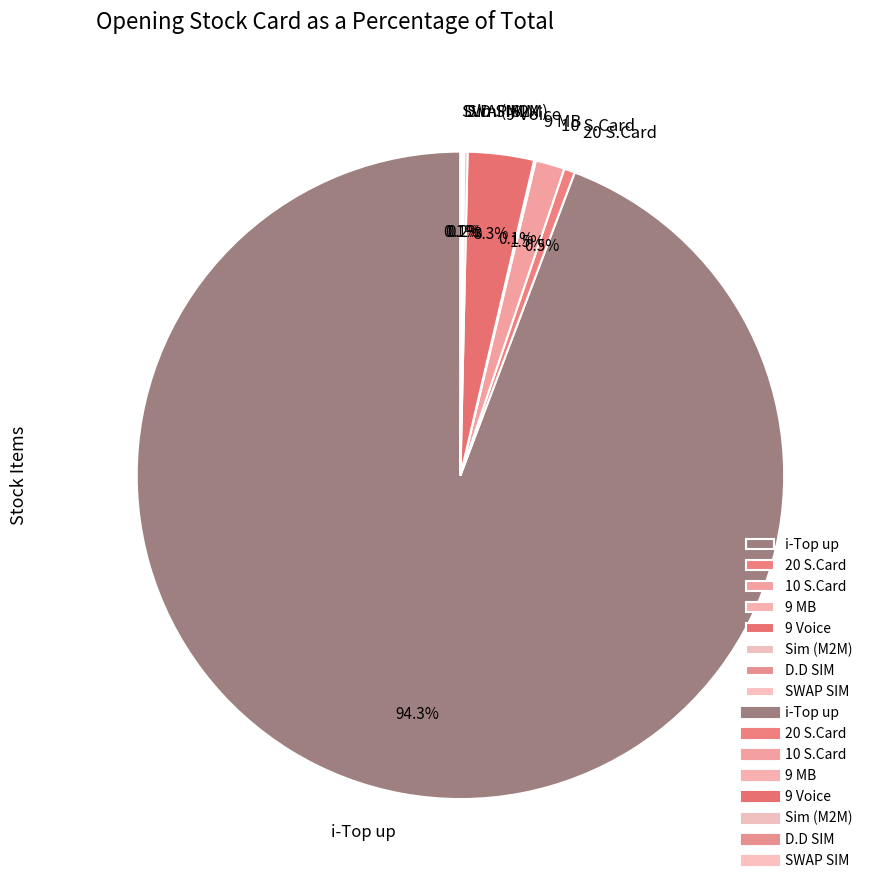

Between 20 S.Card and 10 S.Card, which is larger?

10 S.Card